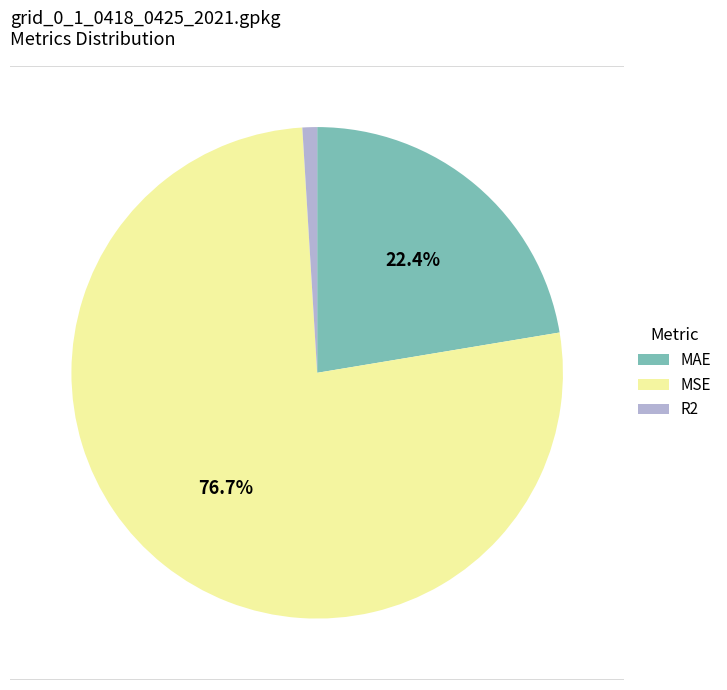

What is the majority slice?

MSE